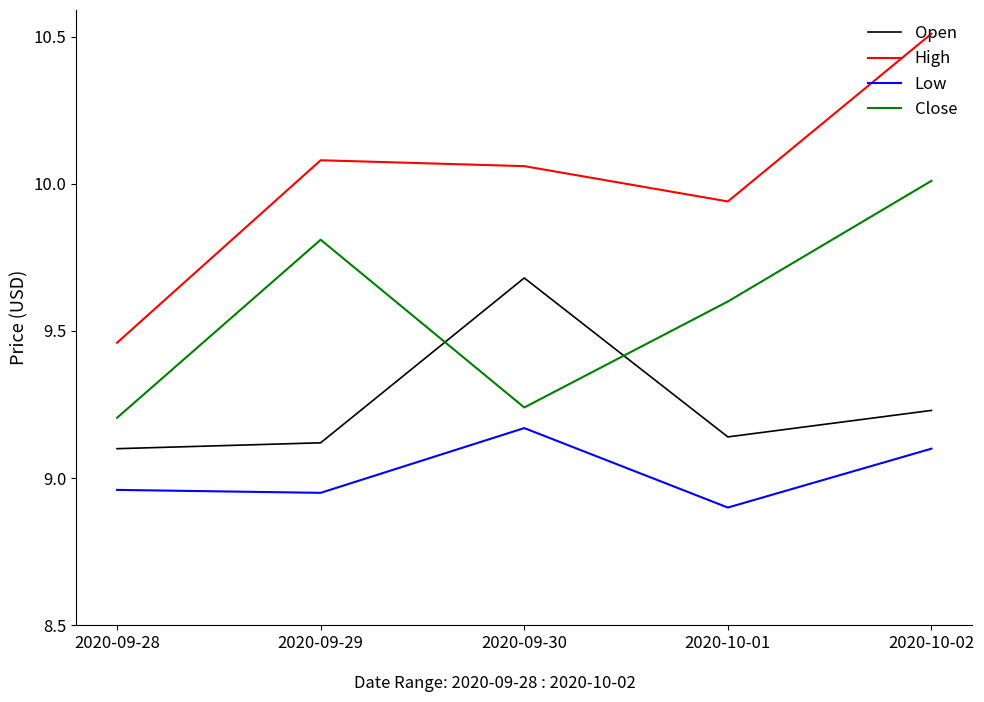

True or false: High has more than 2 interior local peaks.

False